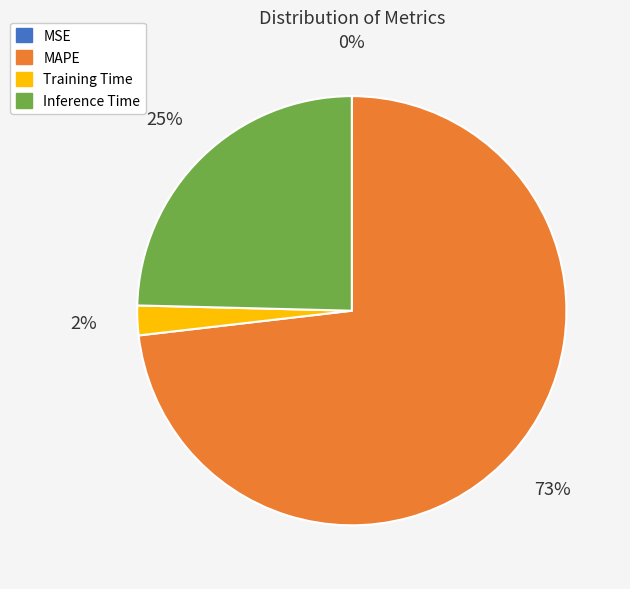

What is the largest slice in the pie chart?

MAPE